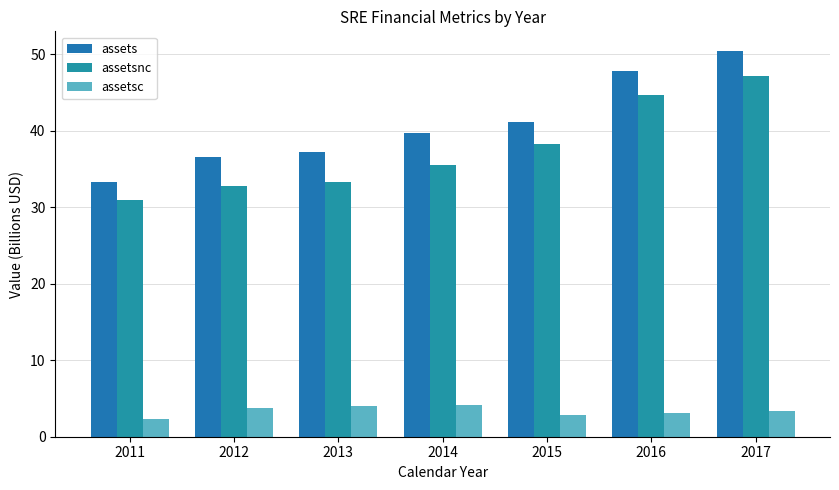

What value does the assetsnc series have at 2012?

32.8